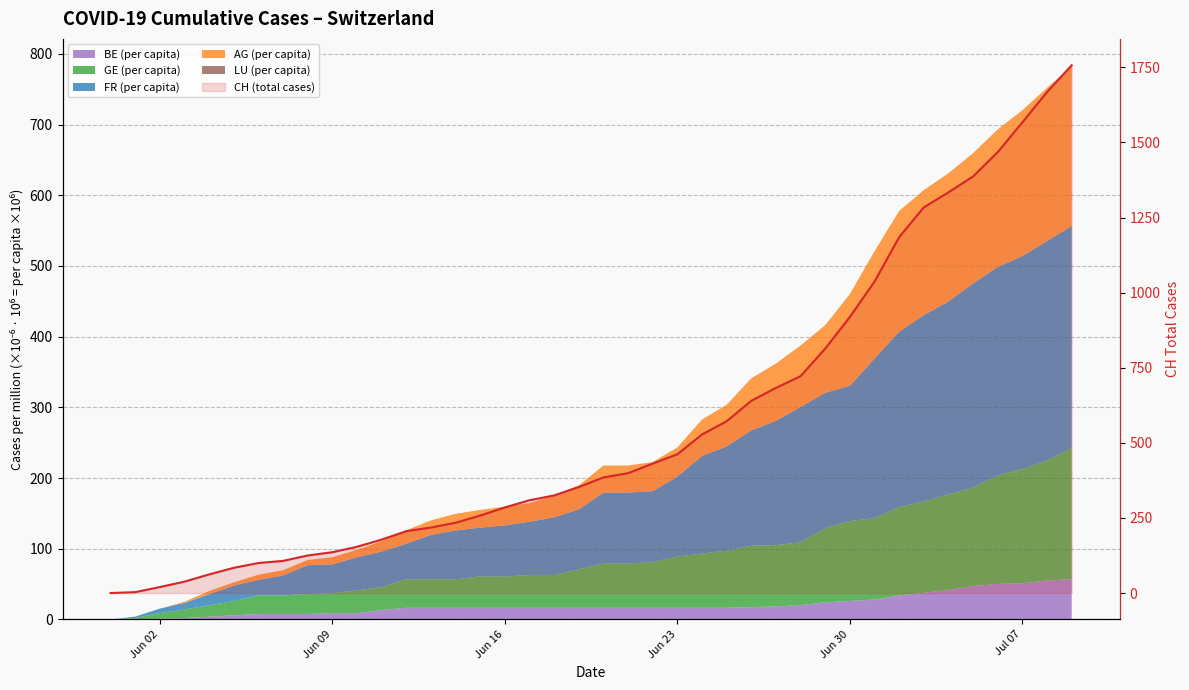

What value does the data have at 36, to the nearest 100?

1500